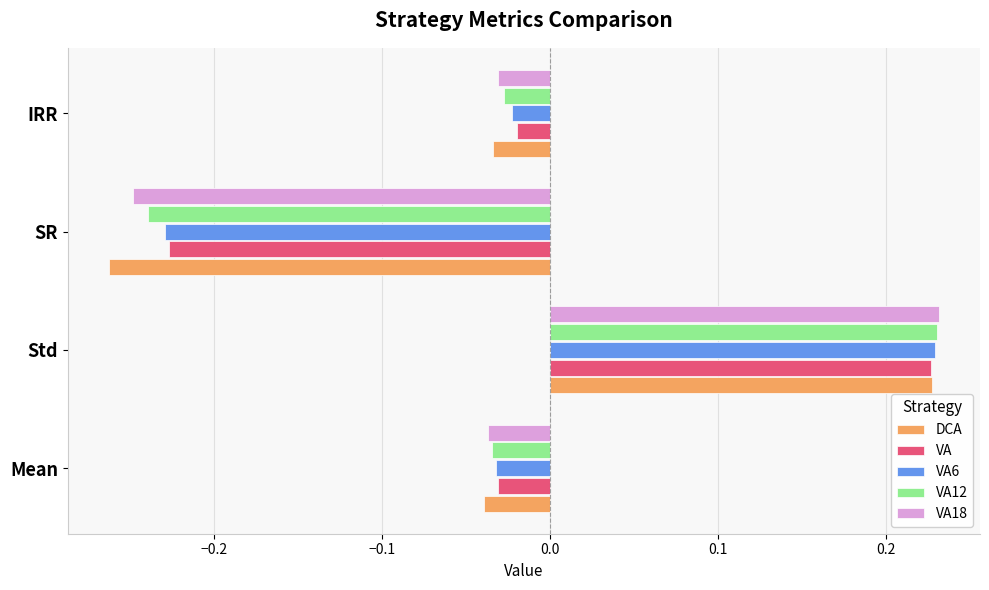

How many negative values does the DCA series have?

3